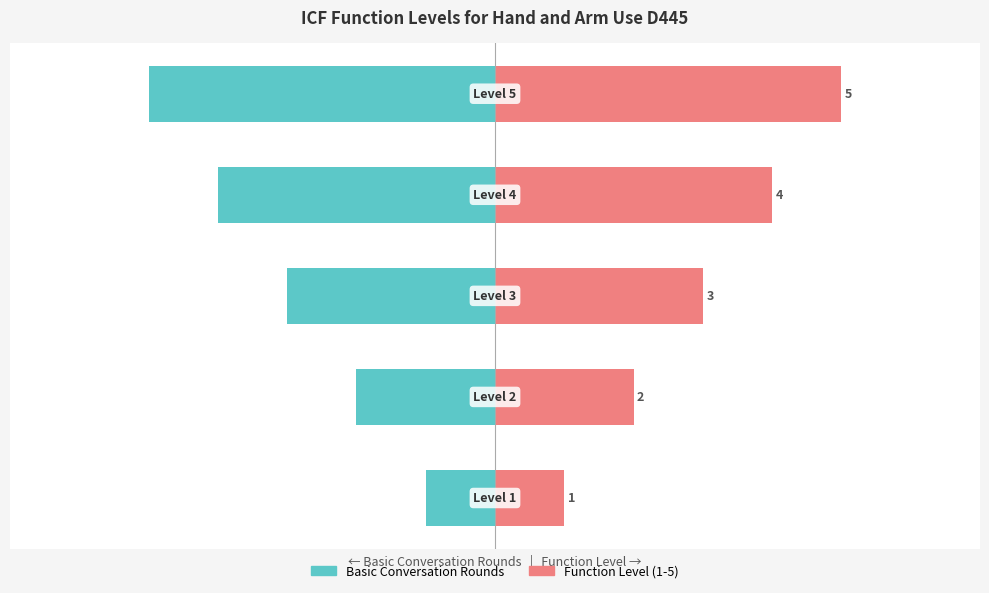

True or false: Basic Conversation Rounds has a value of -1 at 1.

False